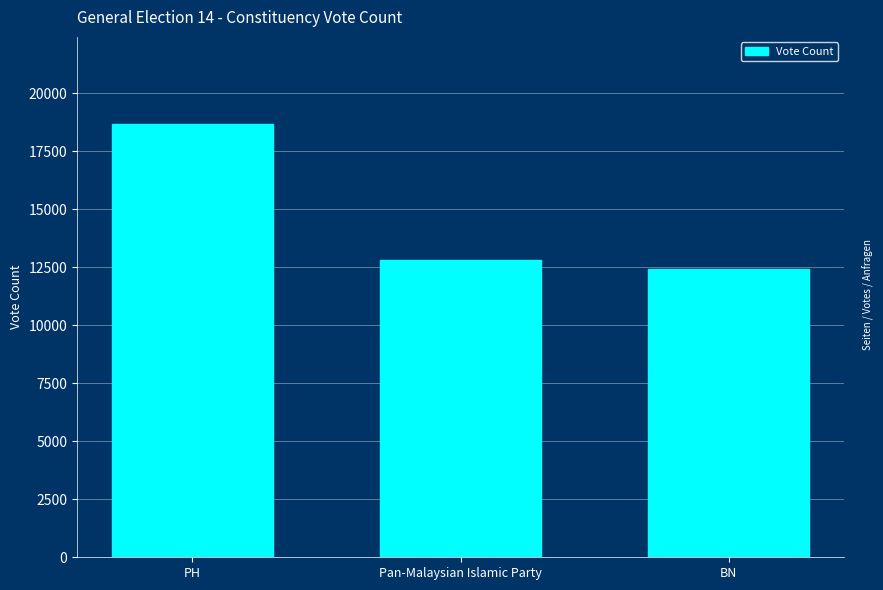

Reading left to right, what are all the values shown in this chart?

18695	12829	12413